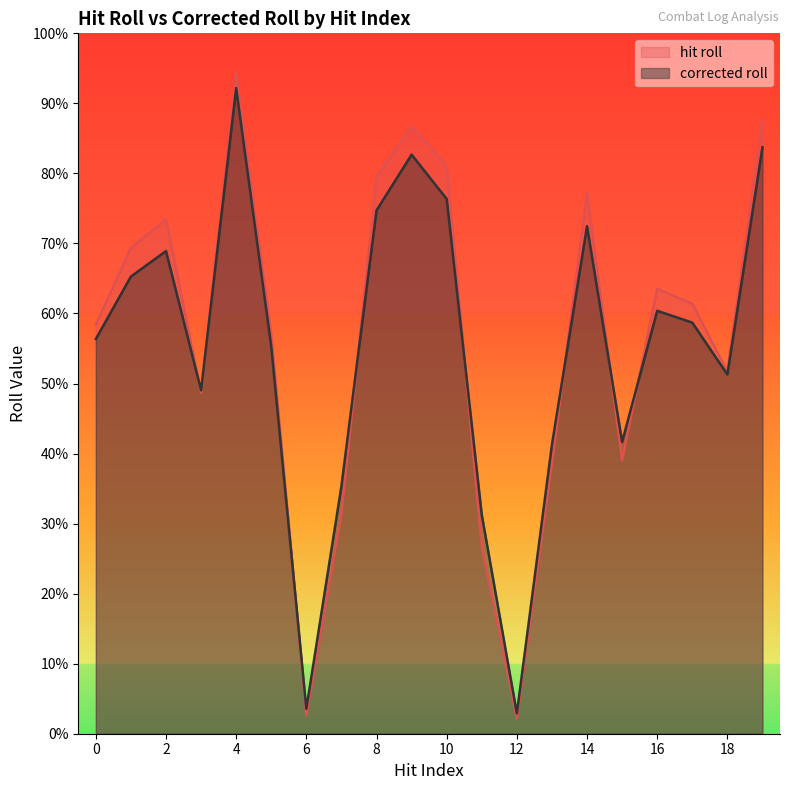

Which series has the largest range (max minus min)?

hit roll